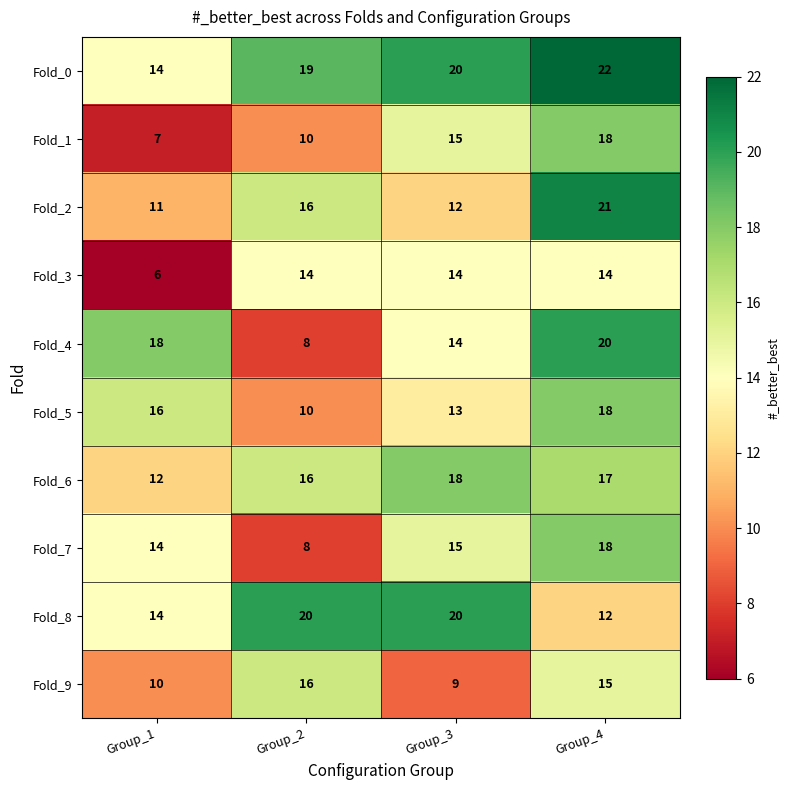

Between Group_2 and Group_4, which series saw the biggest shift?

Fold_4